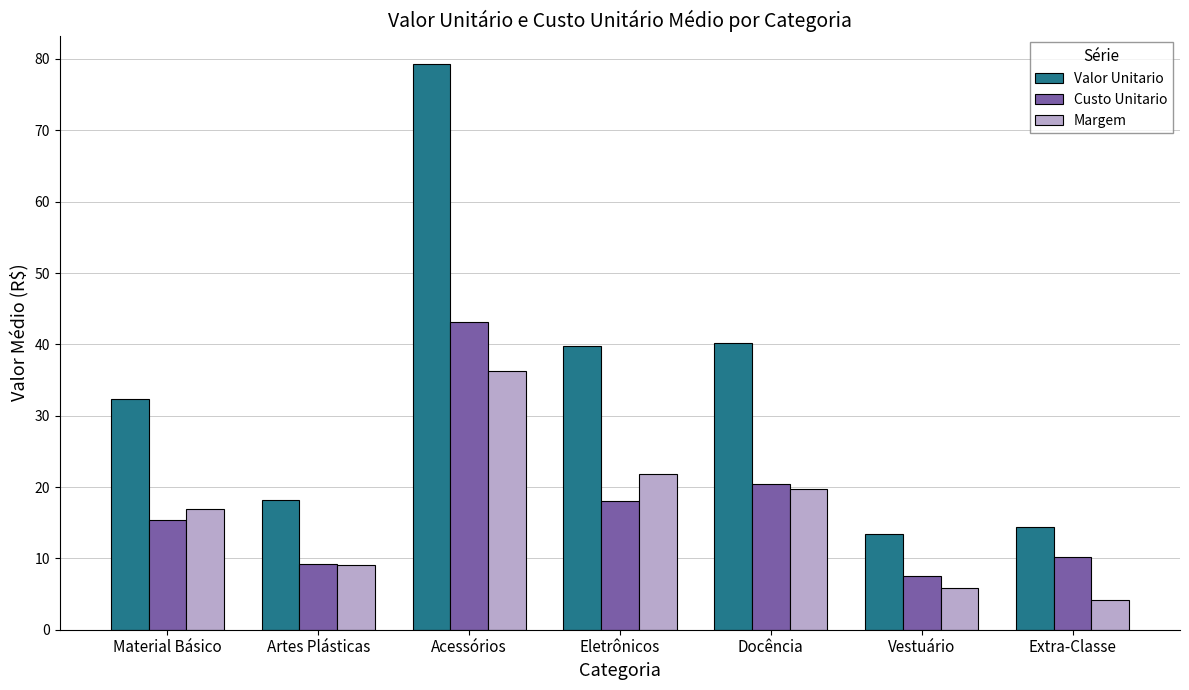

Are the bars grouped side by side (vs. stacked)?

Yes